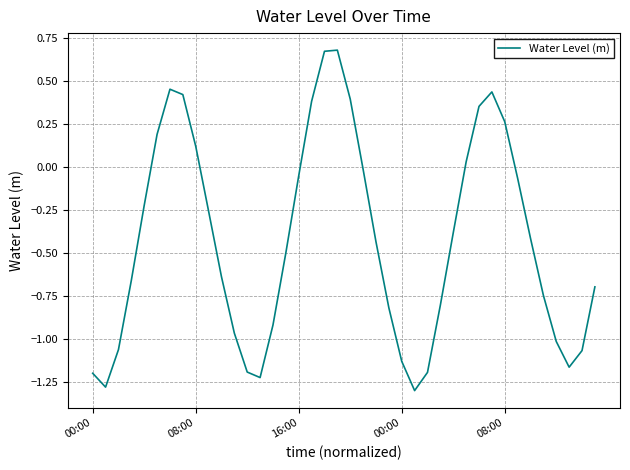

True or false: there are more than 0 points higher than both neighbors.

True